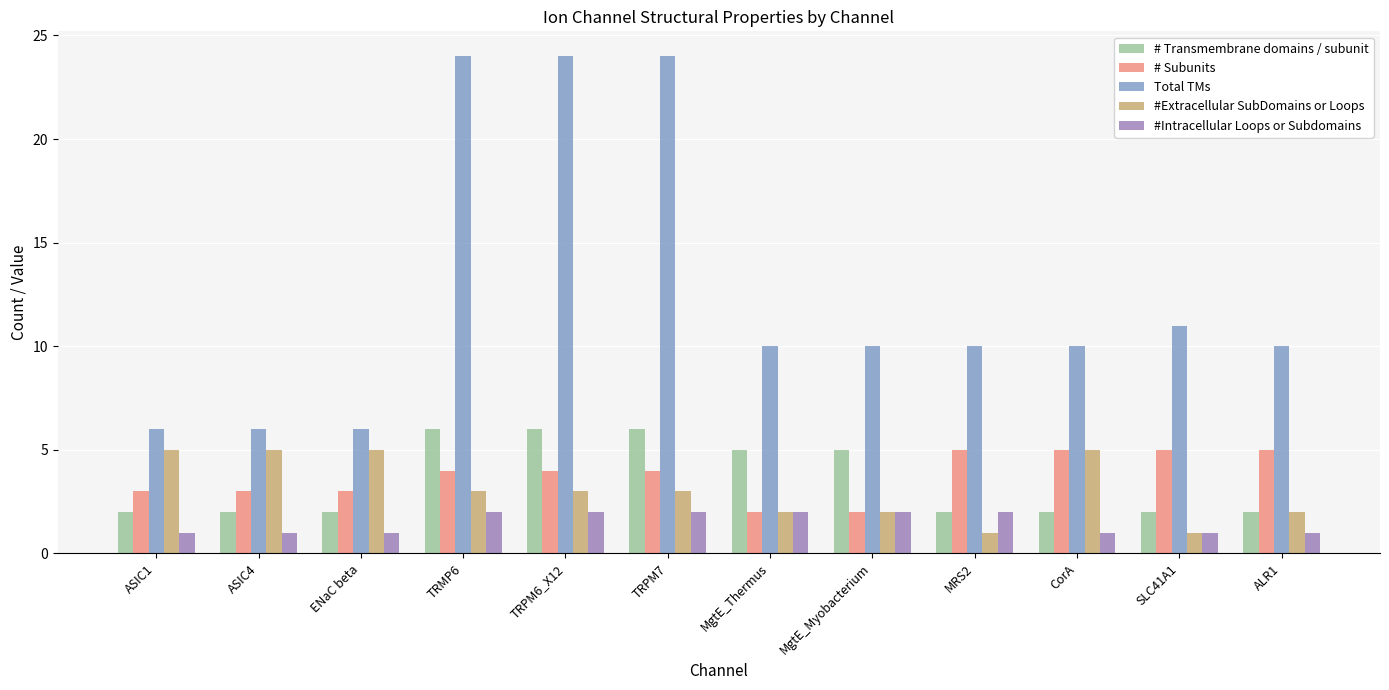

What is the highest value of the # Subunits series?

5